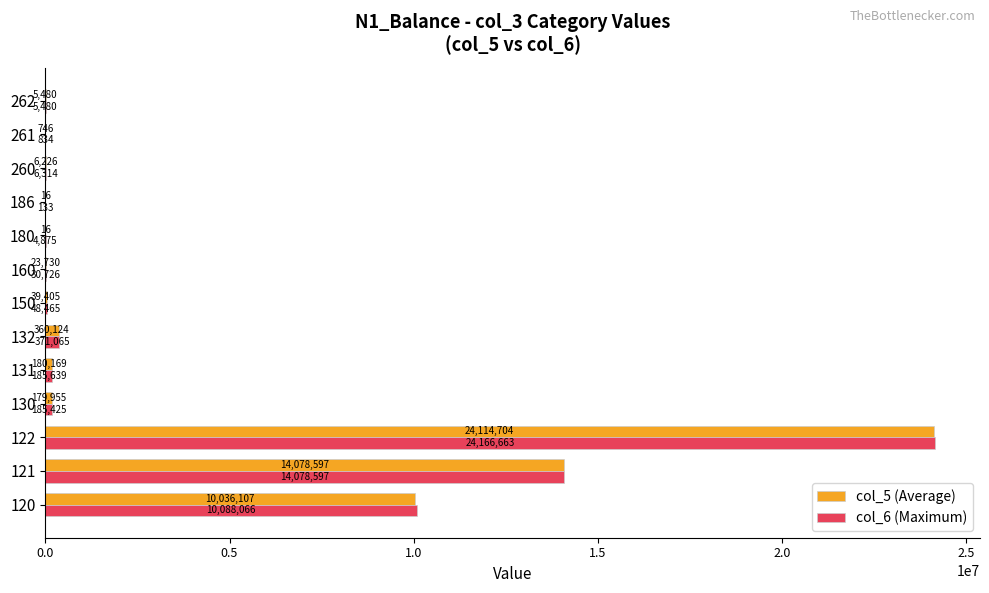

Which category has the highest value in the col_6 (Maximum) series?

122